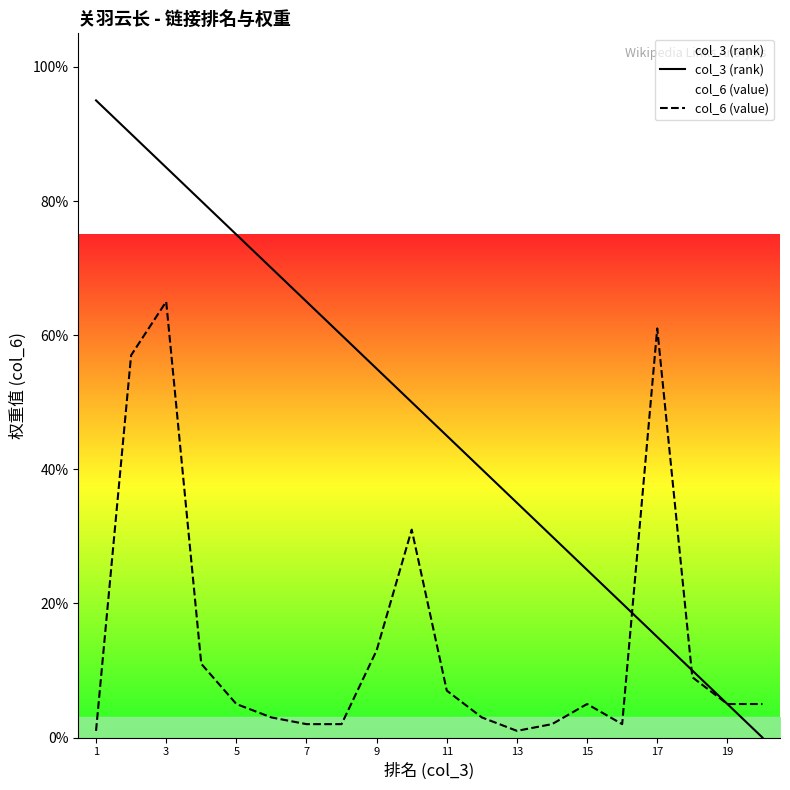

Reading left to right, transcribe all the data shown in this chart.

col_3 (rank): 95.0	90.0	85.0	80.0	75.0	70.0	65.0	60.0	55.0	50.0	45.0	40.0	35.0	30.0	25.0	20.0	15.0	10.0	5.0	0.0
col_6 (value): 1.0	57.0	65.0	11.0	5.0	3.0	2.0	2.0	13.0	31.0	7.0	3.0	1.0	2.0	5.0	2.0	61.0	9.0	5.0	5.0